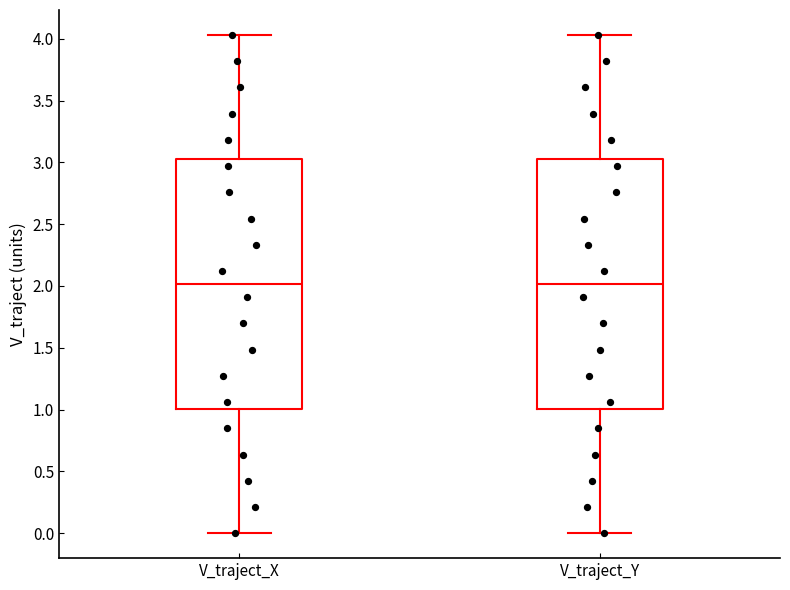

Where is the lower edge of the box for V_traject_X on the y-axis? The values are not printed on the chart, so give them approximately, as read against the axis.

1.00